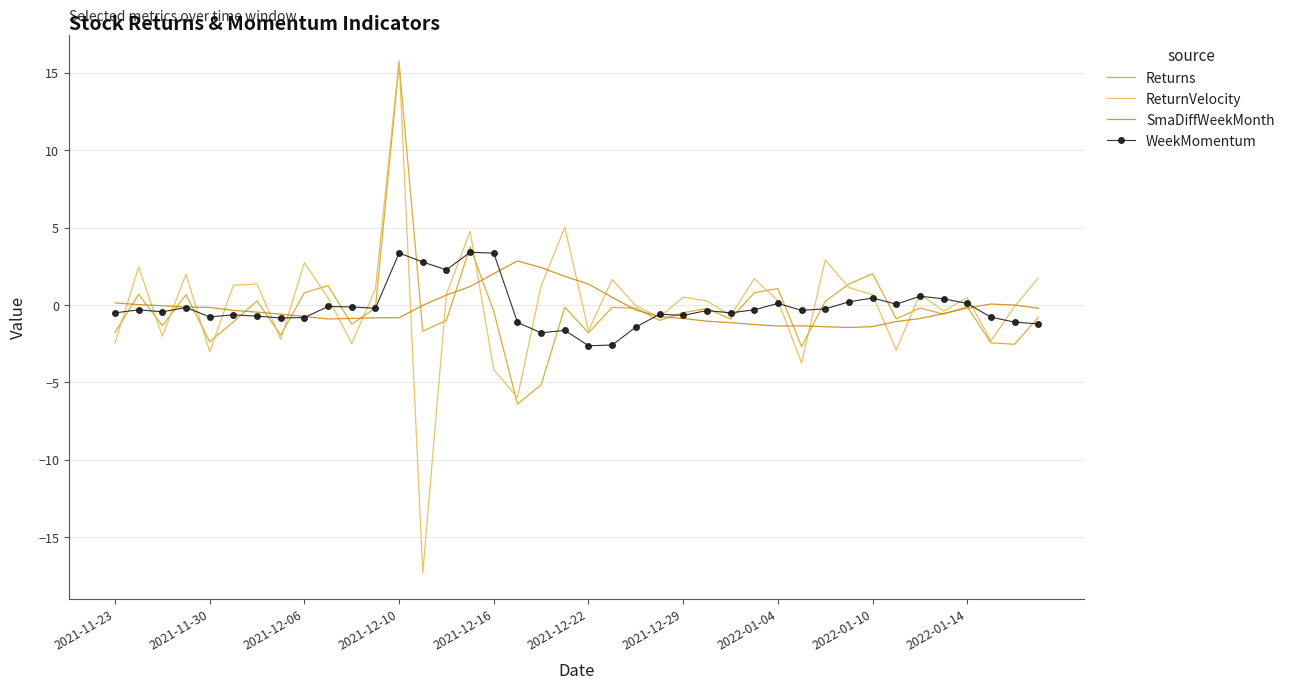

What is the average value of the WeekMomentum series?

-0.1